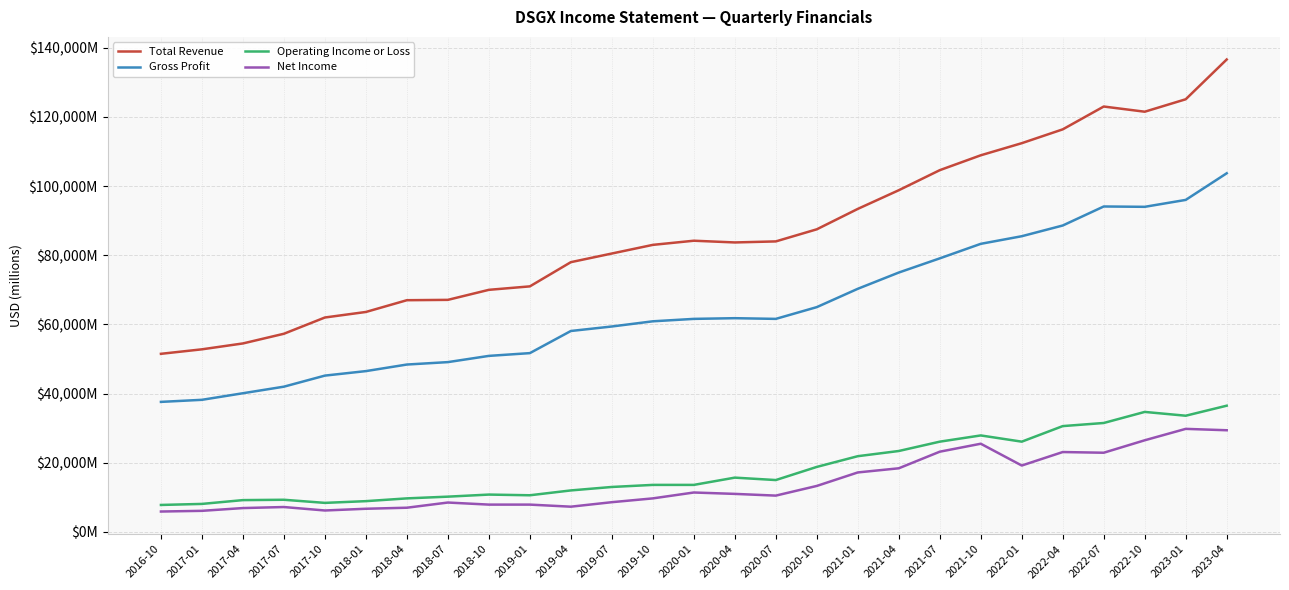

Does the chart display data point markers on the line(s)?

No